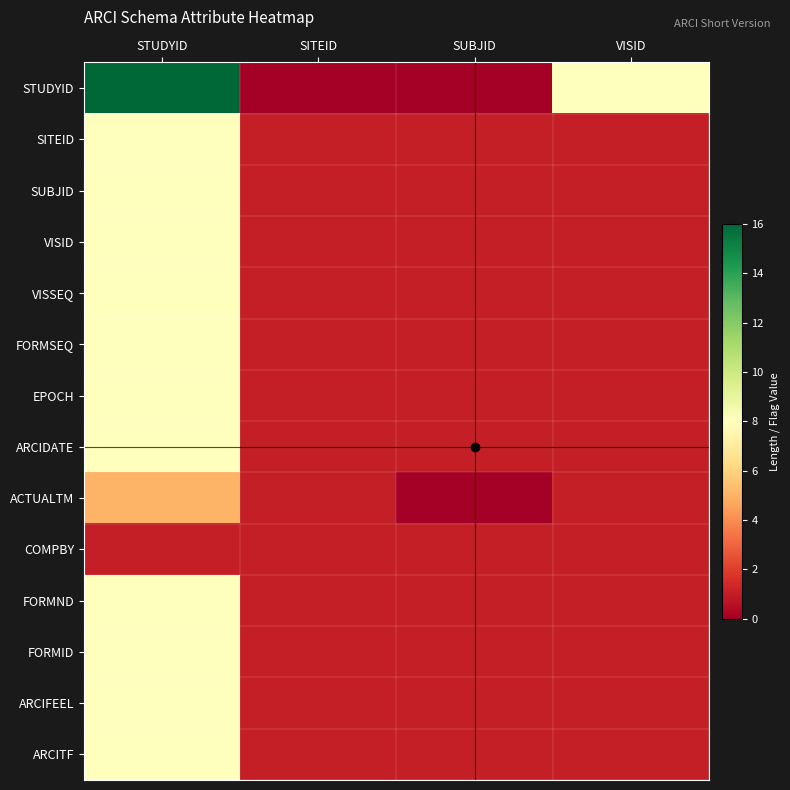

At which category does the chart reach its peak across all series?

STUDYID